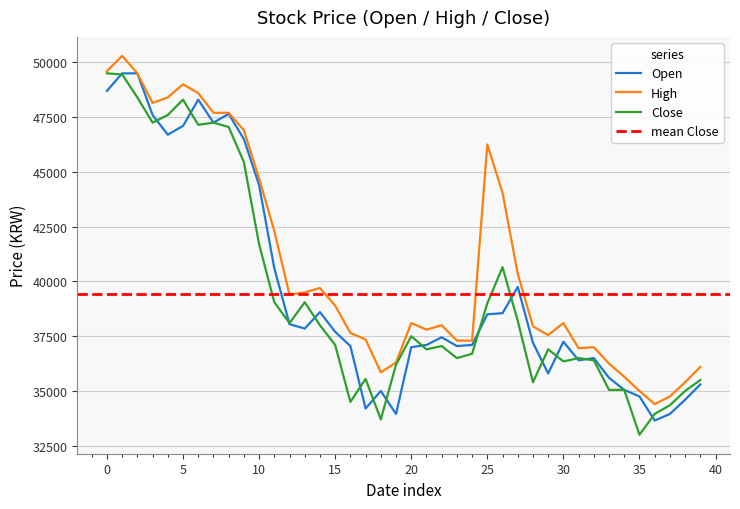

Rank the series by their maximum value, from highest to lowest.

High, Open, Close